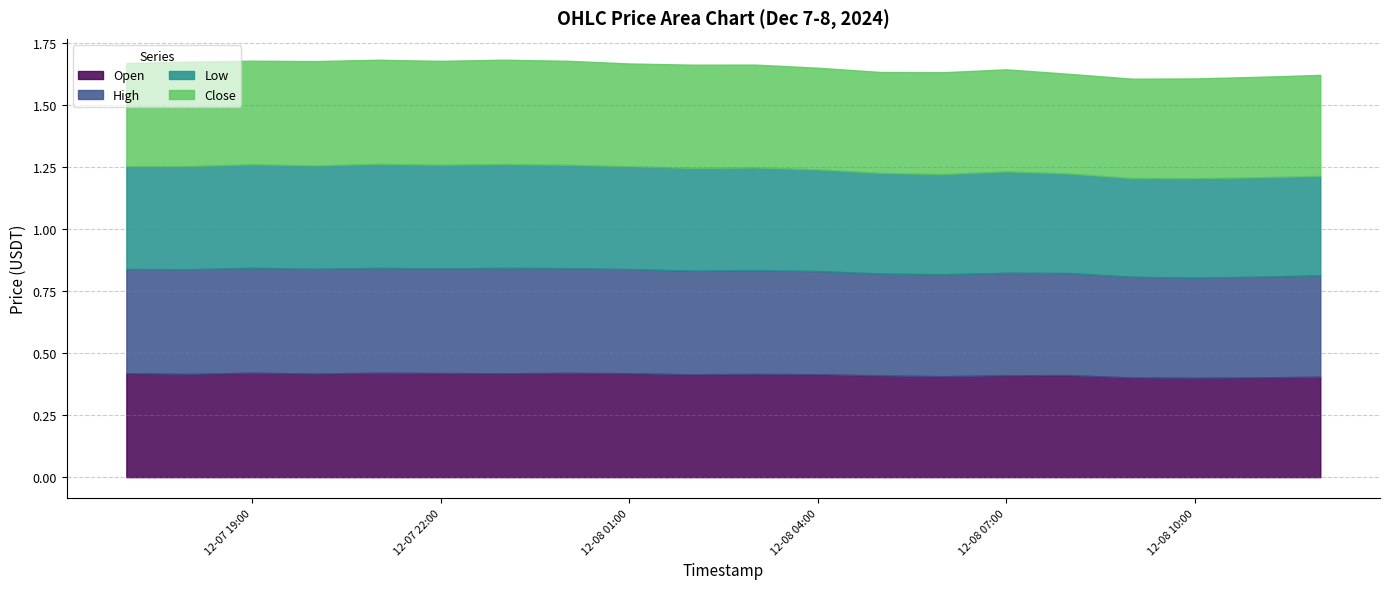

How many lines are shown in the chart?

4